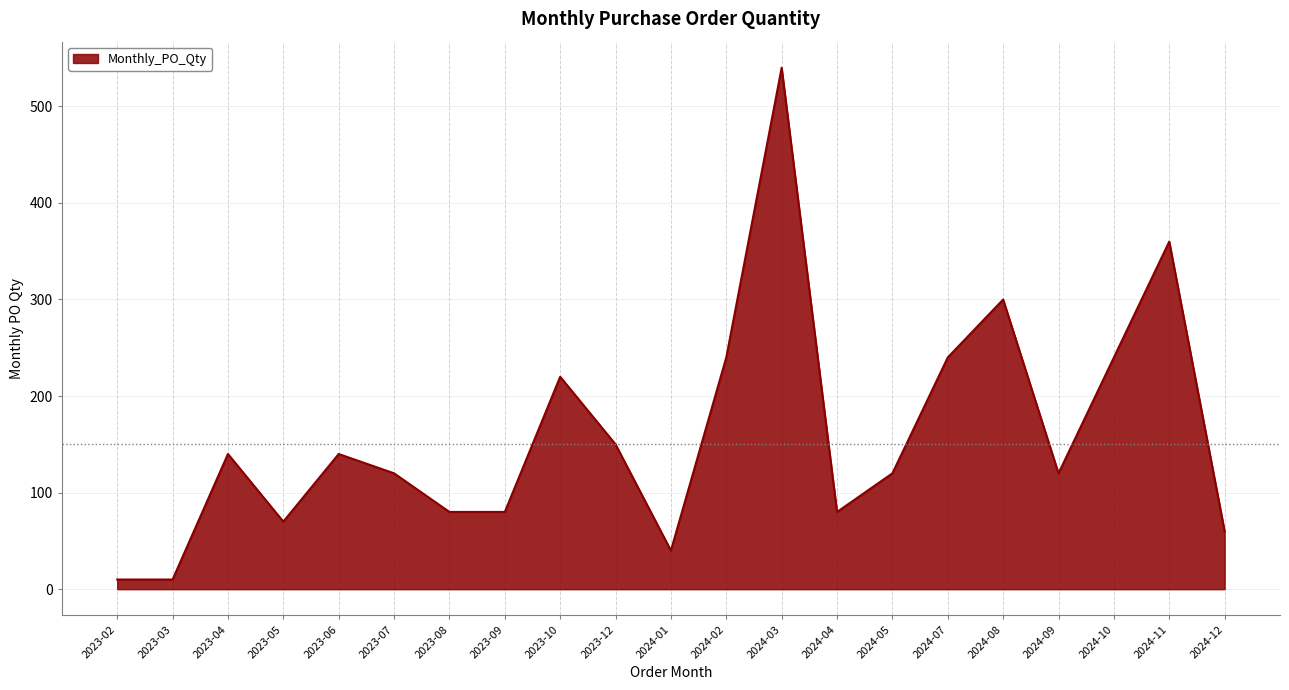

What is the greatest value displayed?

540